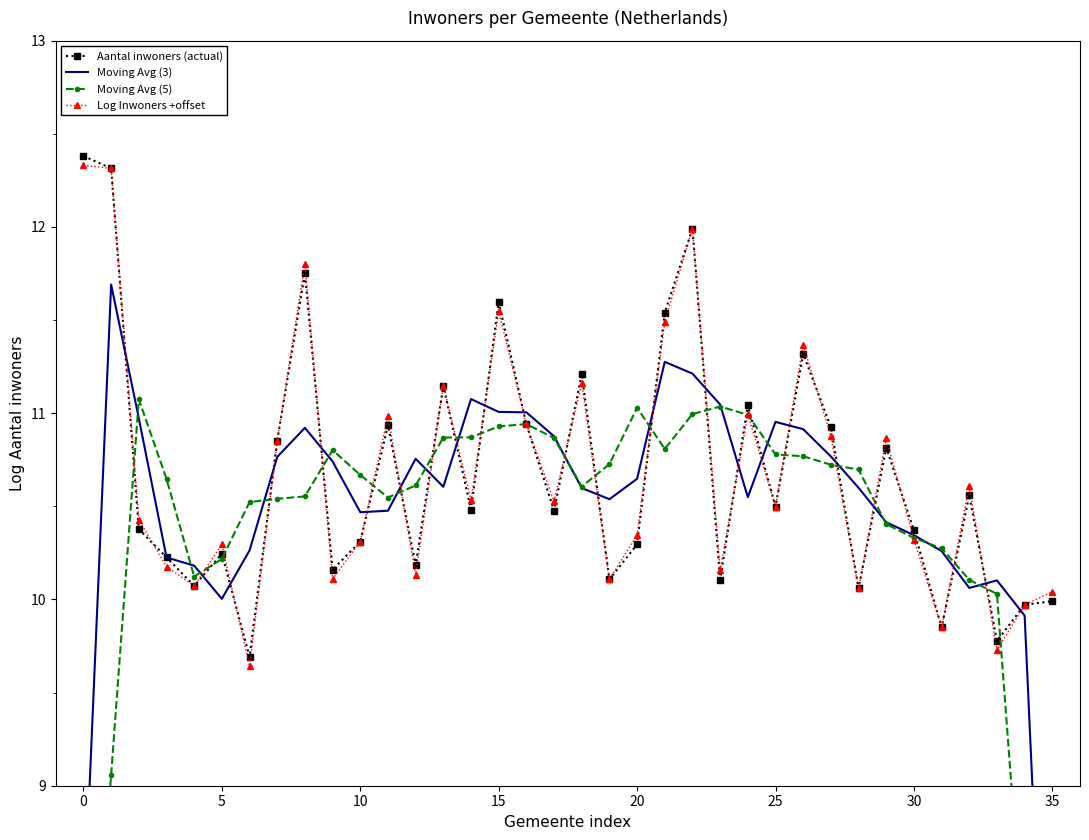

At how many categories does at least one series exceed 6?

36